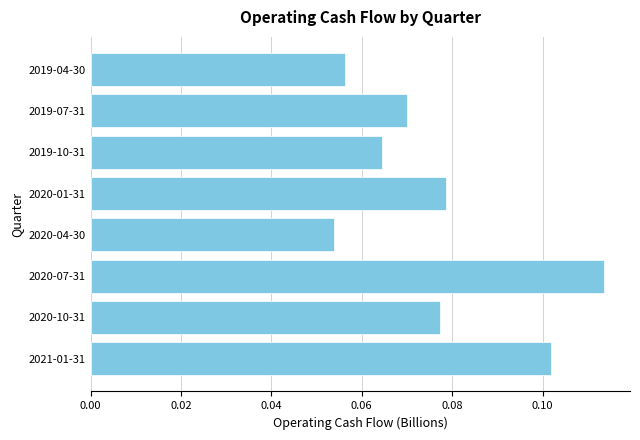

List the labels in order of value, largest first.

2020-07-31, 2021-01-31, 2020-01-31, 2020-10-31, 2019-07-31, 2019-10-31, 2019-04-30, 2020-04-30